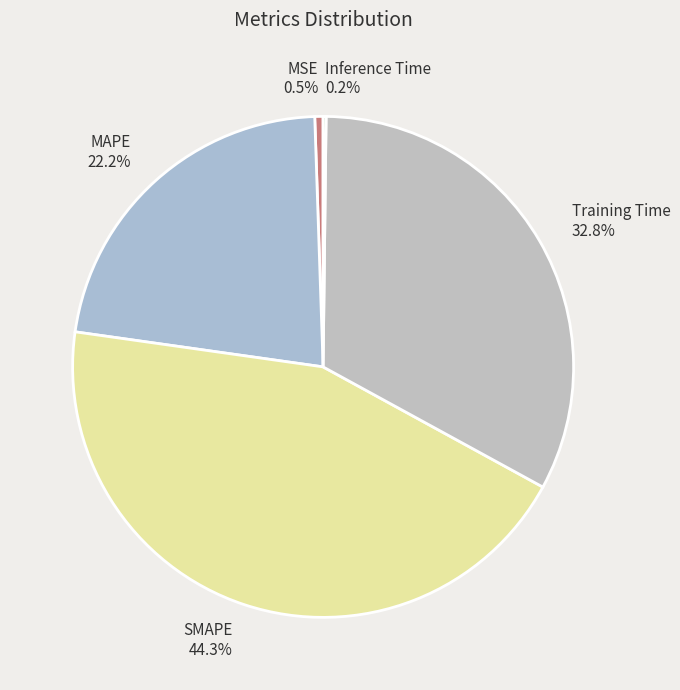

Is there a majority slice in this chart?

No